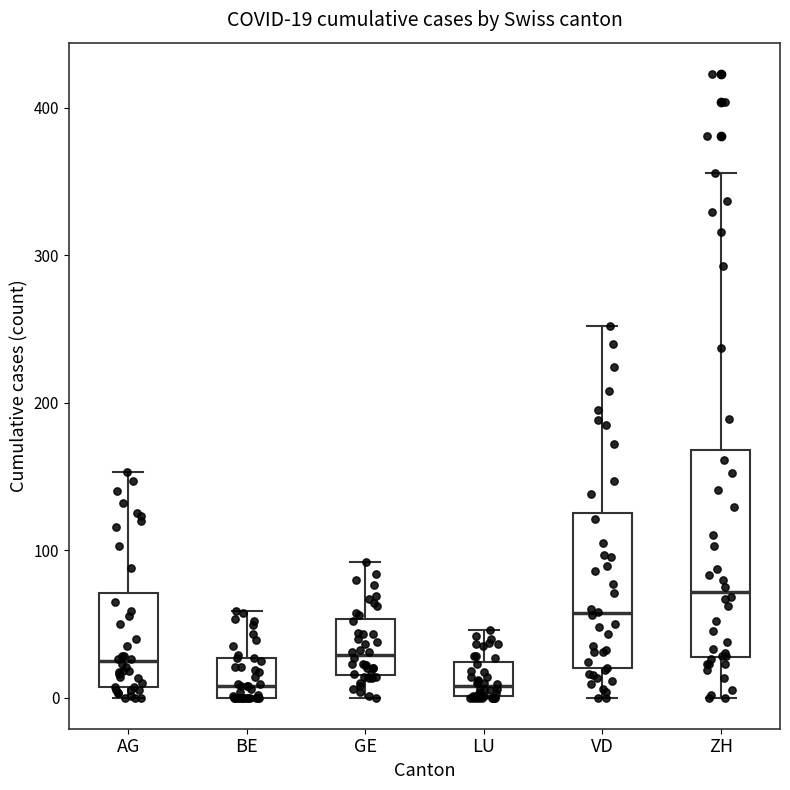

Which box is the tallest, from its lower edge to its upper edge?

ZH